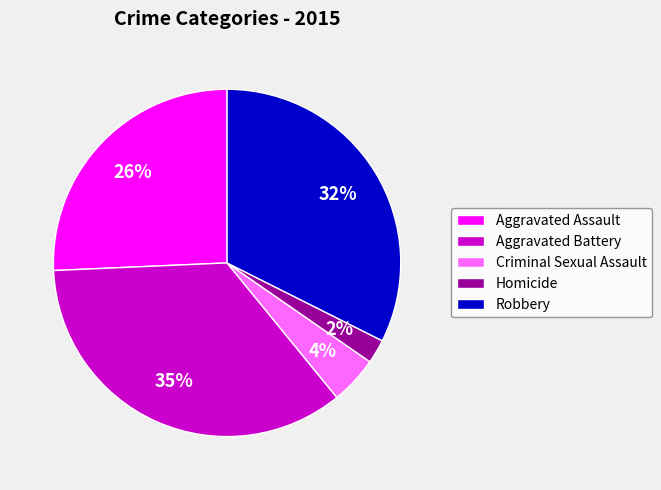

Does any single category account for the majority?

No